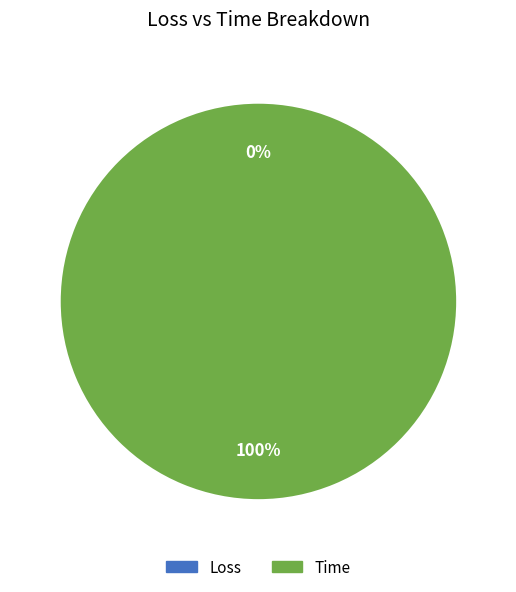

How many slices are in this pie chart?

2